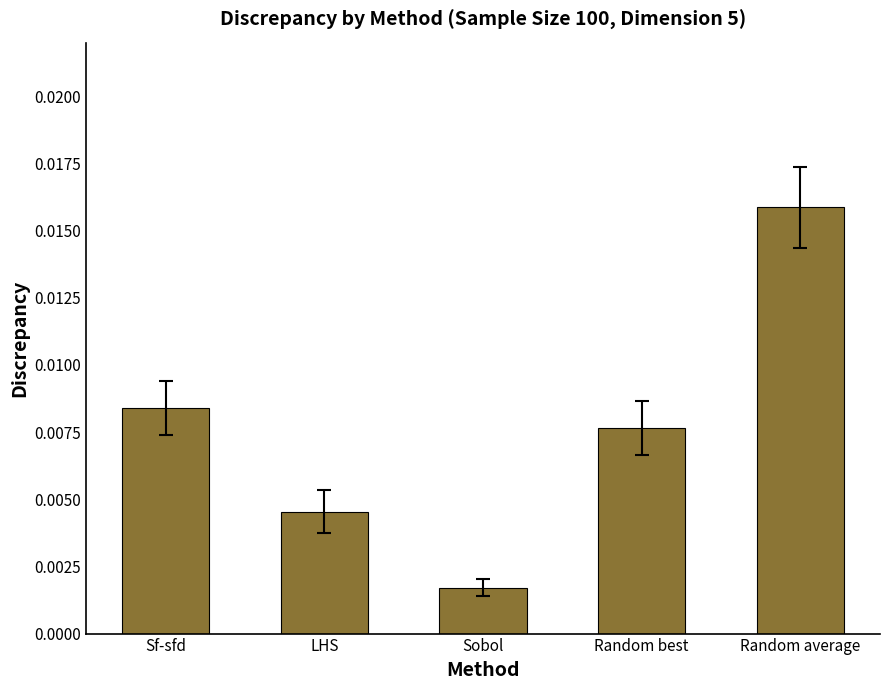

Rank the categories by value from highest to lowest.

Random average, Sf-sfd, Random best, LHS, Sobol